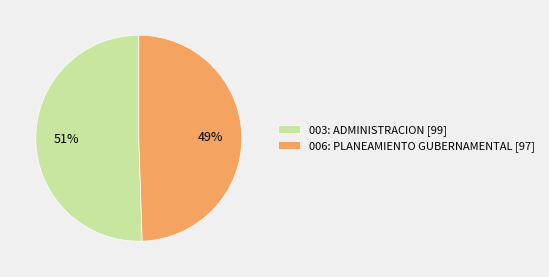

Is there a majority slice in this chart?

Yes